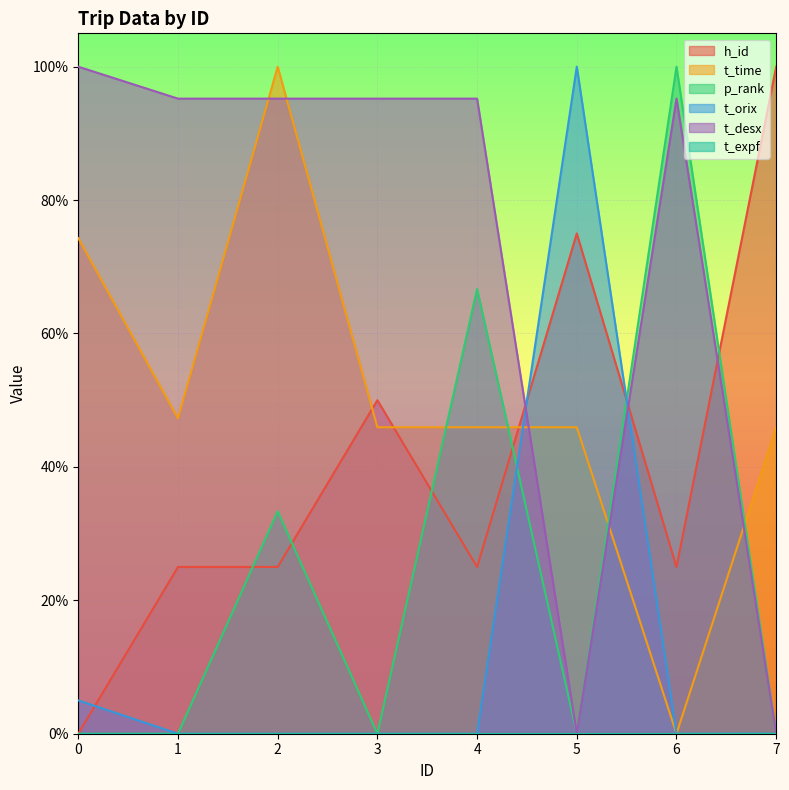

What is the spread (max minus min) of values at 1?

1.0